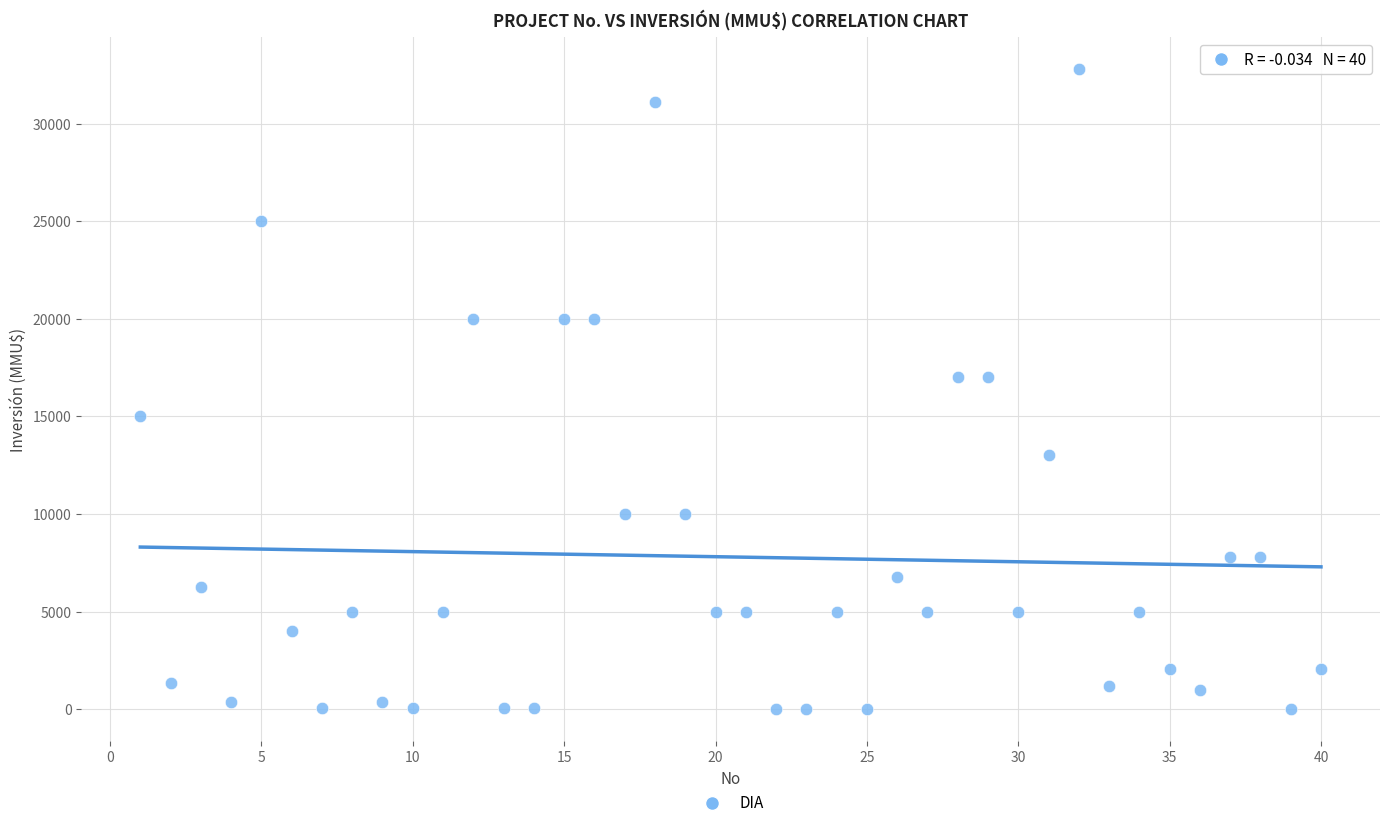

What is the range of X values (max minus min)?

39